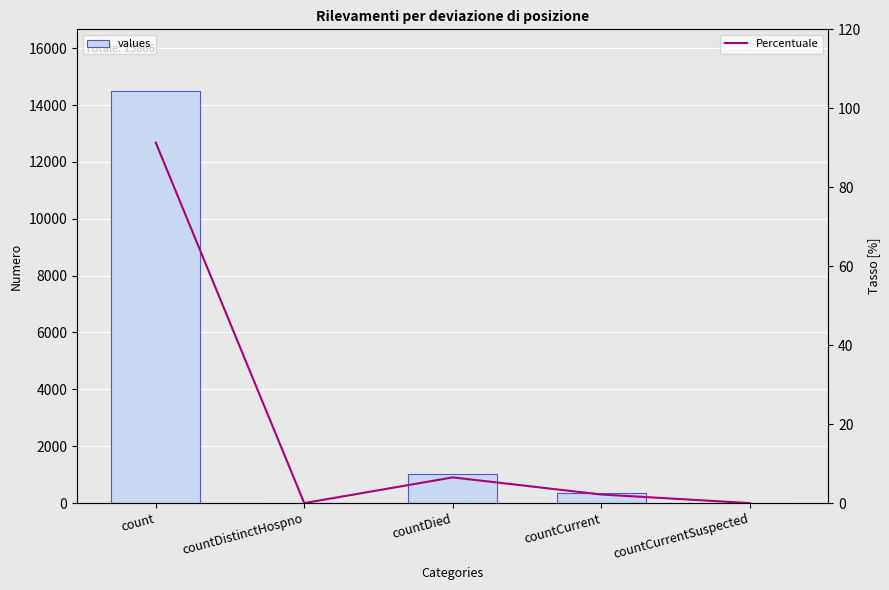

Rank the series at countCurrentSuspected from lowest to highest value.

values, Percentuale